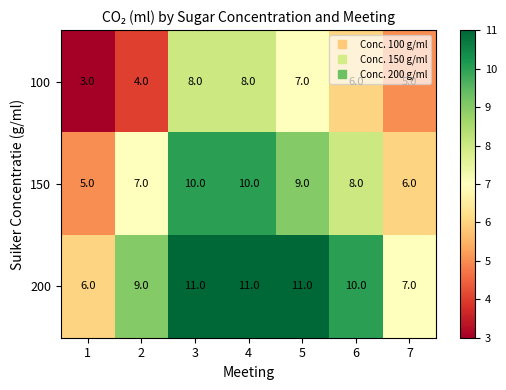

At which label does 150 first exceed 8?

3